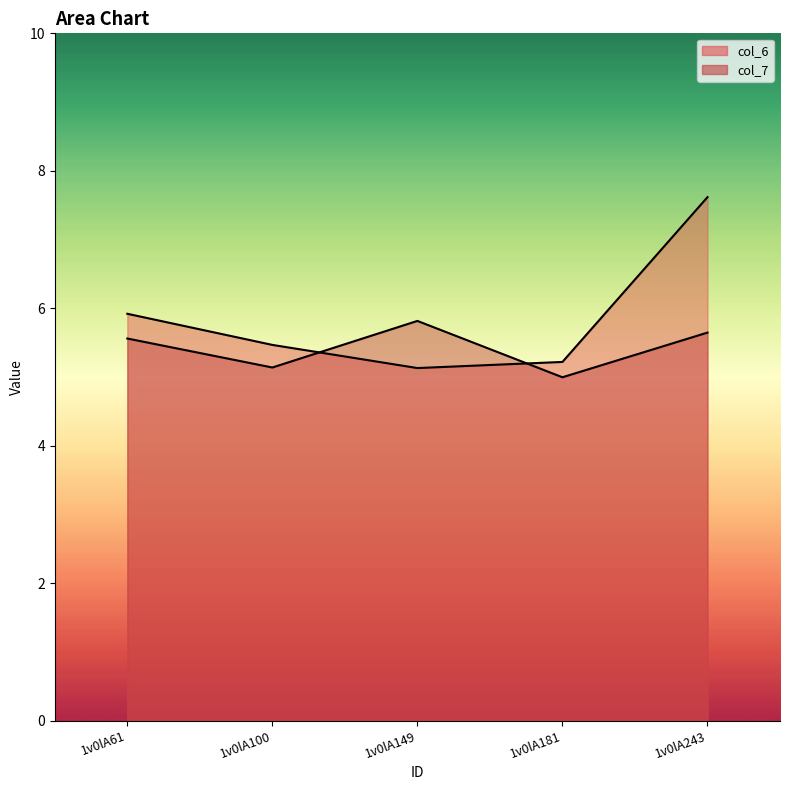

What is the sum of the col_6 values at 1v0lA61 and 1v0lA100?

11.4